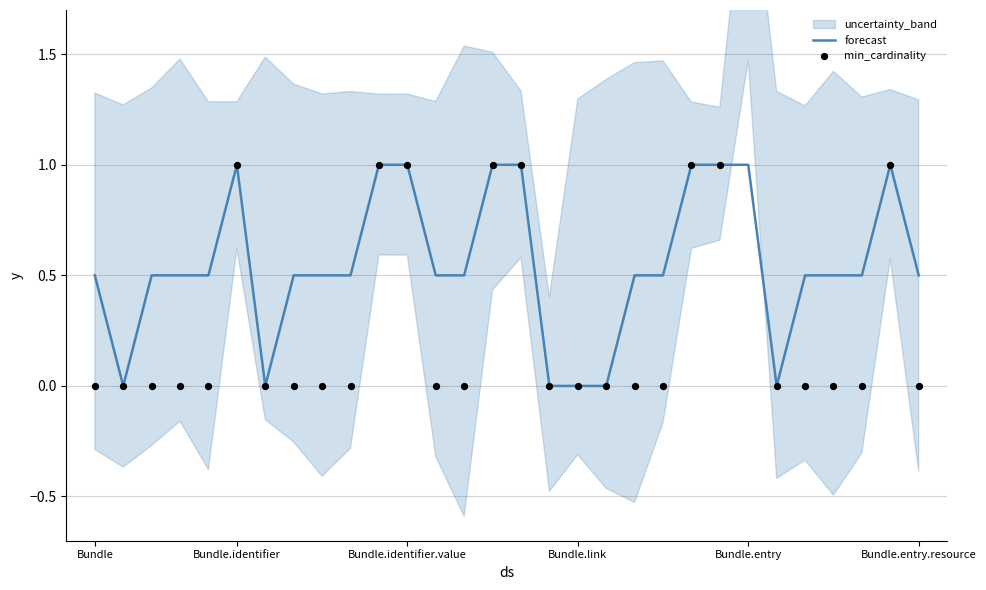

Is it true that forecast equals 0.5 at Bundle.entry.resource?

True